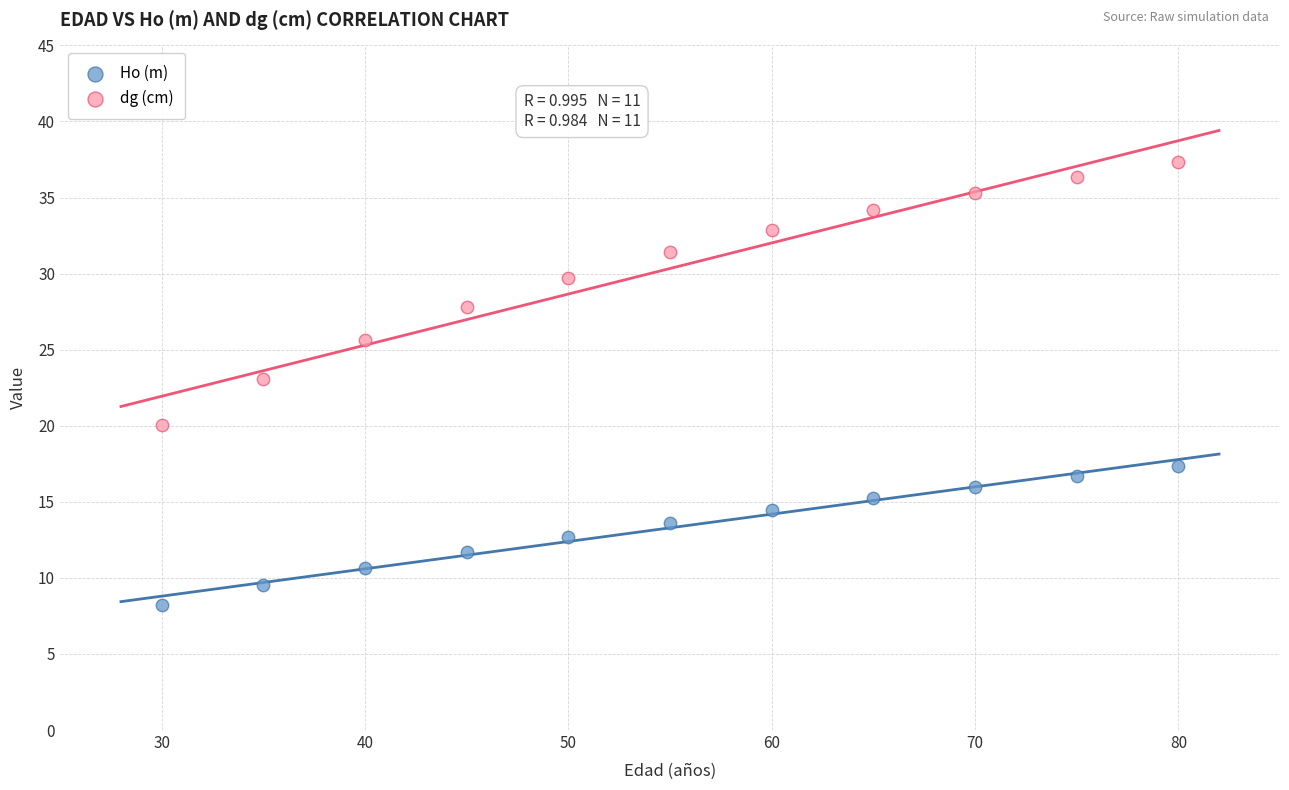

Across all series, what Y value is closest to 22?

23.1